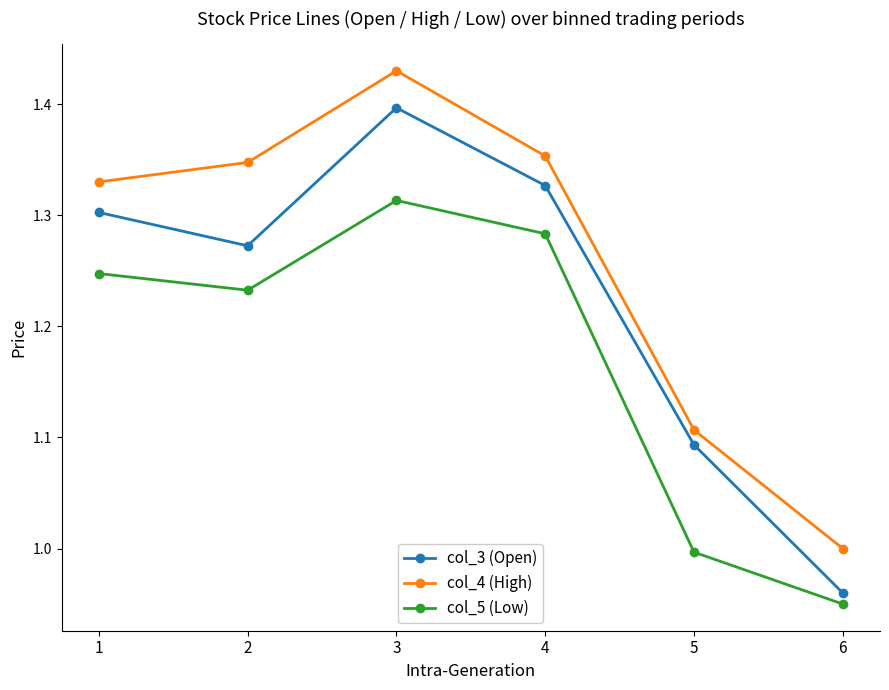

What is the sum of the col_5 (Low) values at 1 and 6?

2.2